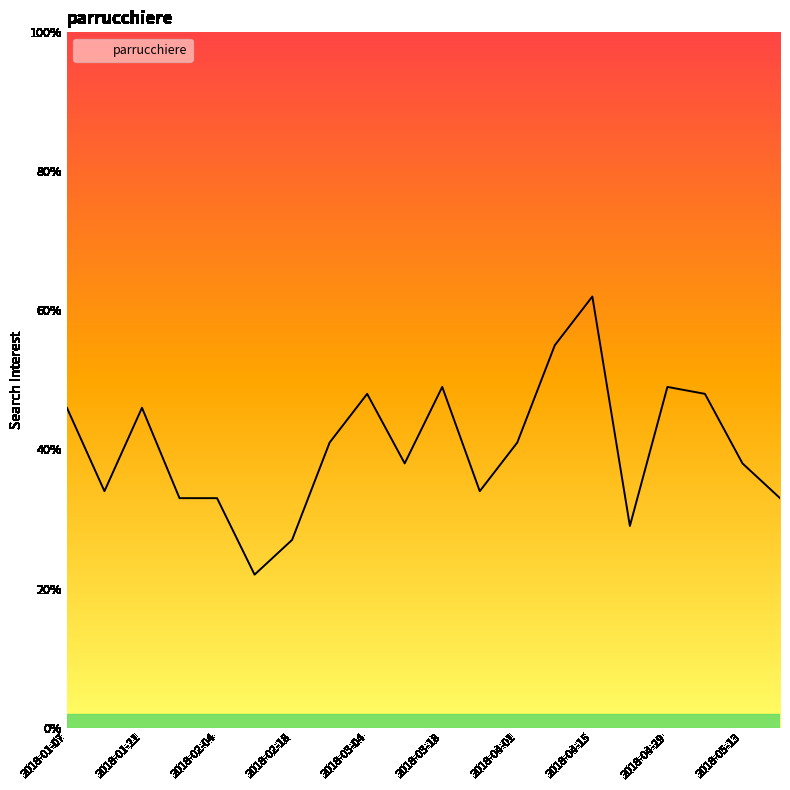

List the labels in order of value, smallest first.

2018-02-11, 2018-02-18, 2018-04-22, 2018-01-28, 2018-02-04, 2018-05-20, 2018-01-14, 2018-03-25, 2018-03-11, 2018-05-13, 2018-02-25, 2018-04-01, 2018-01-07, 2018-01-21, 2018-03-04, 2018-05-06, 2018-03-18, 2018-04-29, 2018-04-08, 2018-04-15